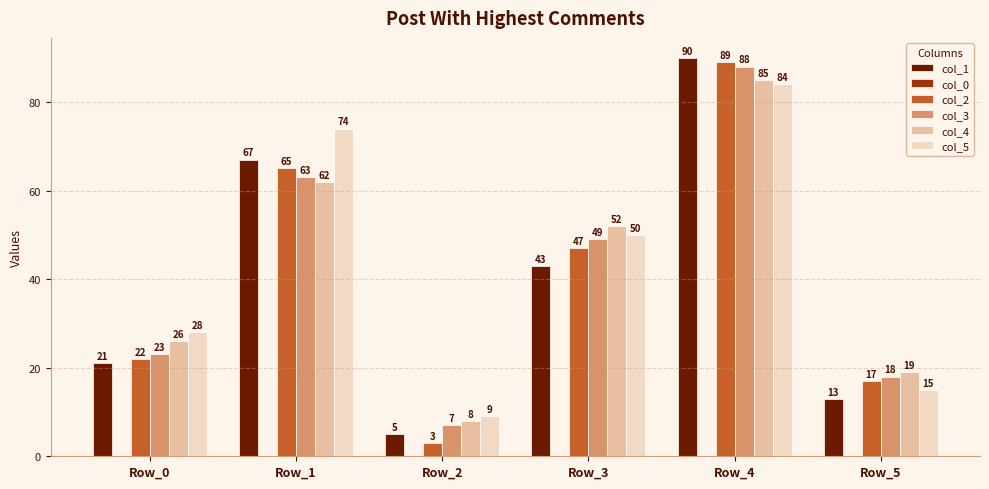

What is the difference between the maximum and second lowest values in the col_5 series?

69